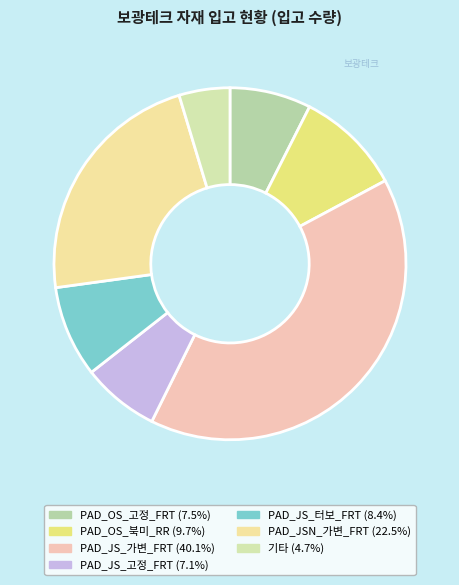

How many segments does this pie chart have?

7